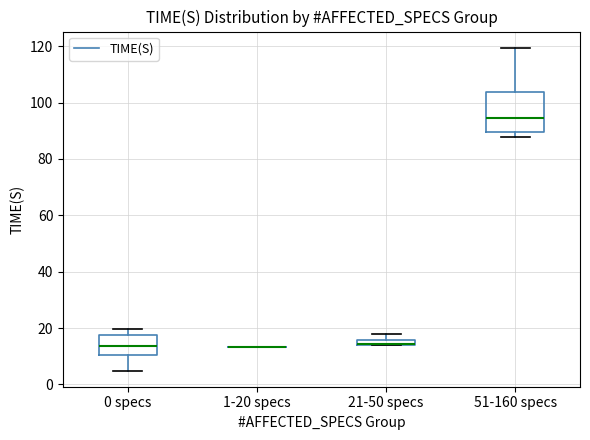

Where does the median line of the box for 51-160 specs sit on the y-axis? The values are not printed on the chart, so give them approximately, as read against the axis.

94